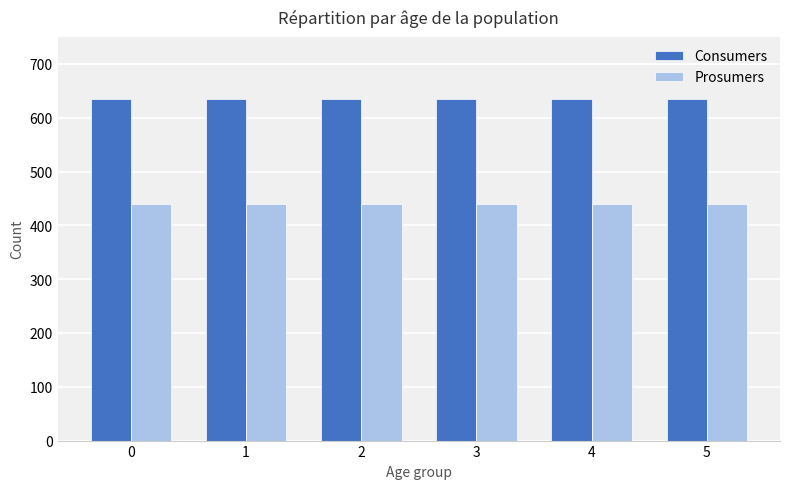

What are all the series names shown in the legend?

Consumers, Prosumers